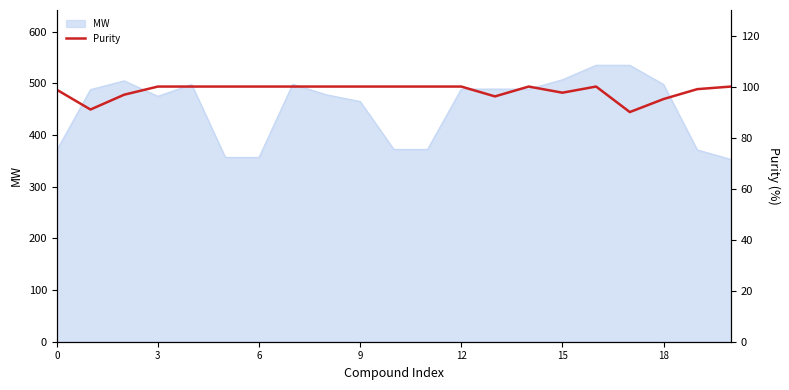

Does the chart have visible grid lines?

No